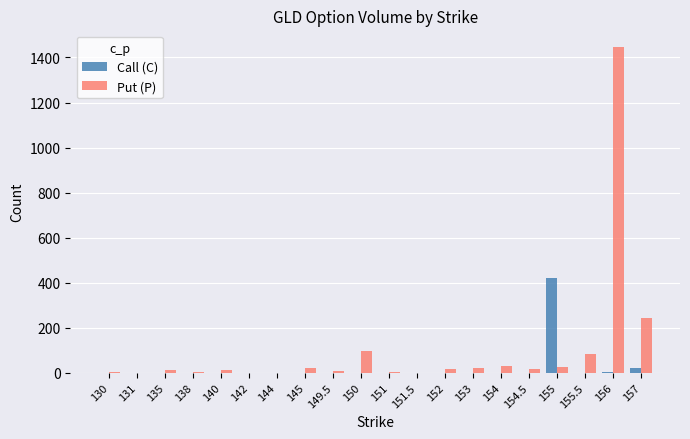

Is it true that Call (C) equals 1 at 138?

True